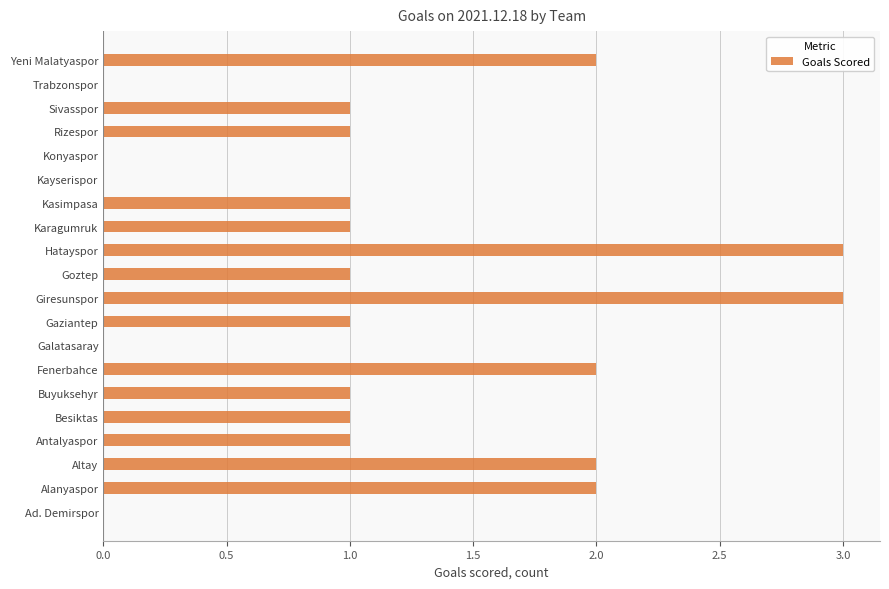

The value at Gaziantep is 1. True or false?

True